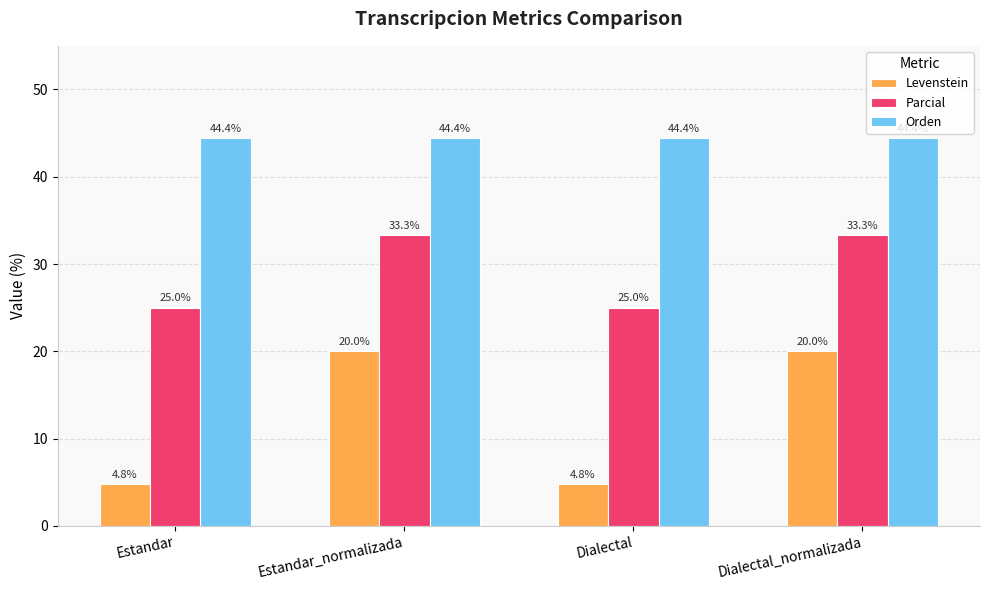

Between Estandar and Dialectal_normalizada, which series saw the biggest shift?

Levenstein